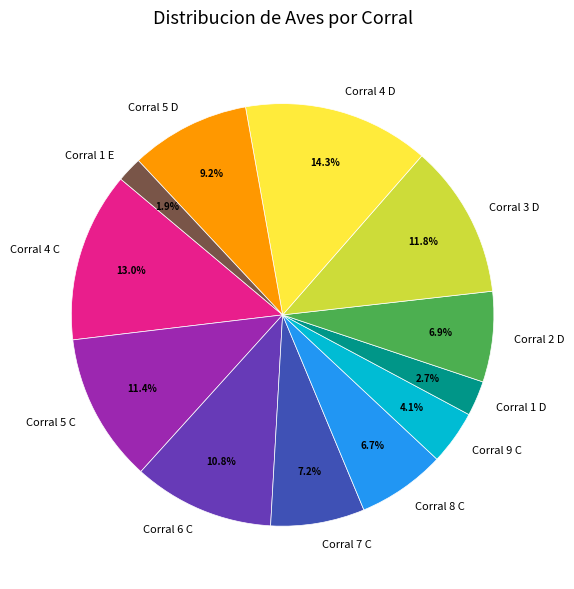

Which has a higher value, Corral 9 C or Corral 4 D?

Corral 4 D